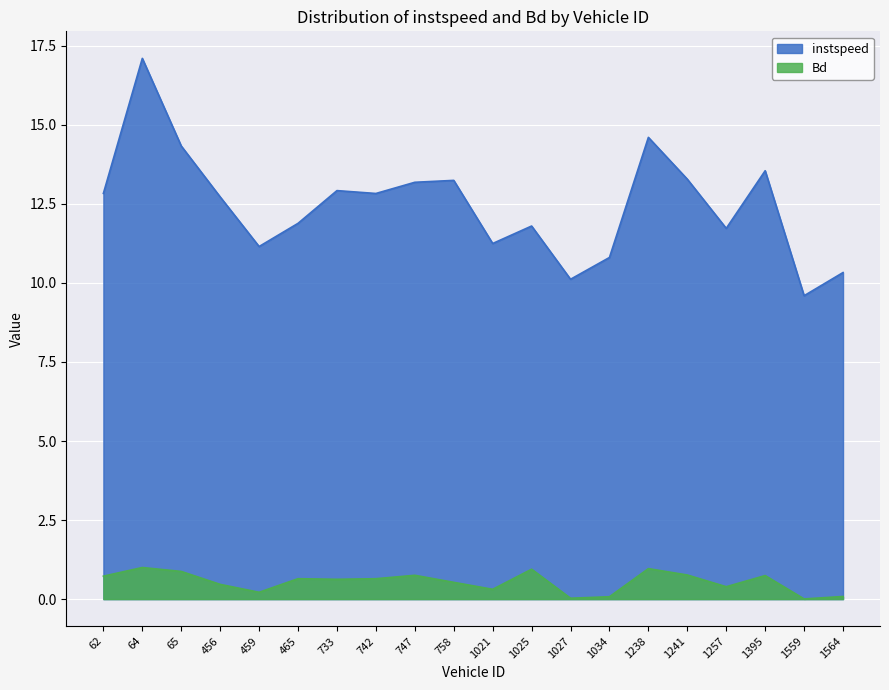

At how many categories does at least one series exceed 14?

3